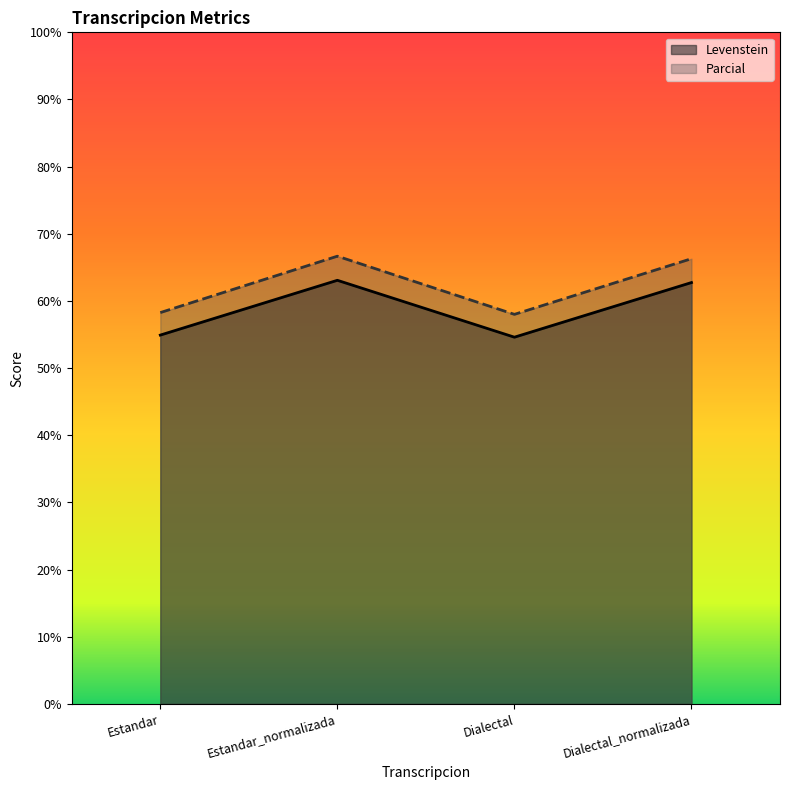

Where does the Parcial series first go above 66?

Estandar_normalizada